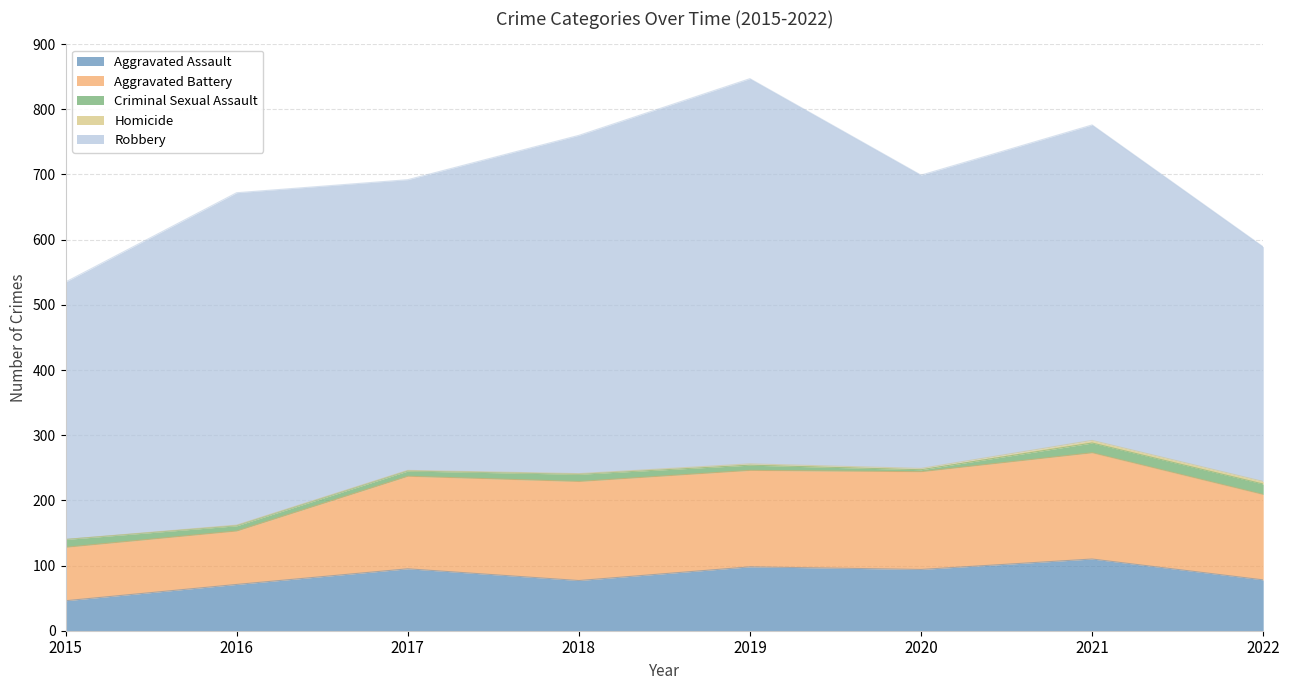

At how many categories does at least one series exceed 360?

7